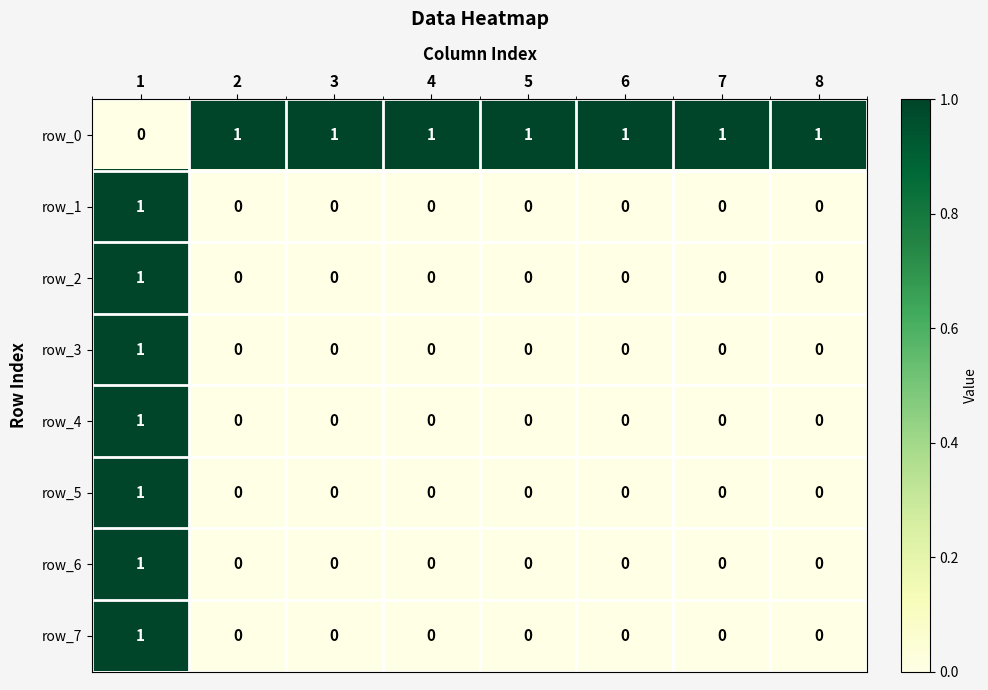

True or false: row_5 has a value of 1 at 4.

False